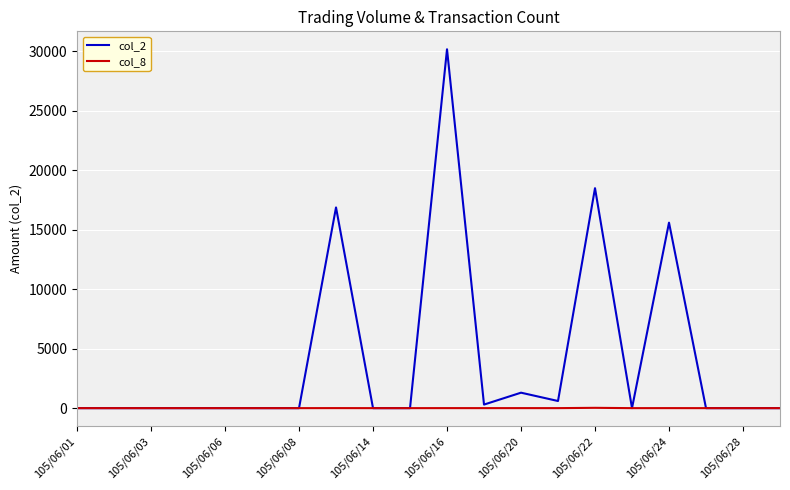

Which series has the largest range (max minus min)?

col_2